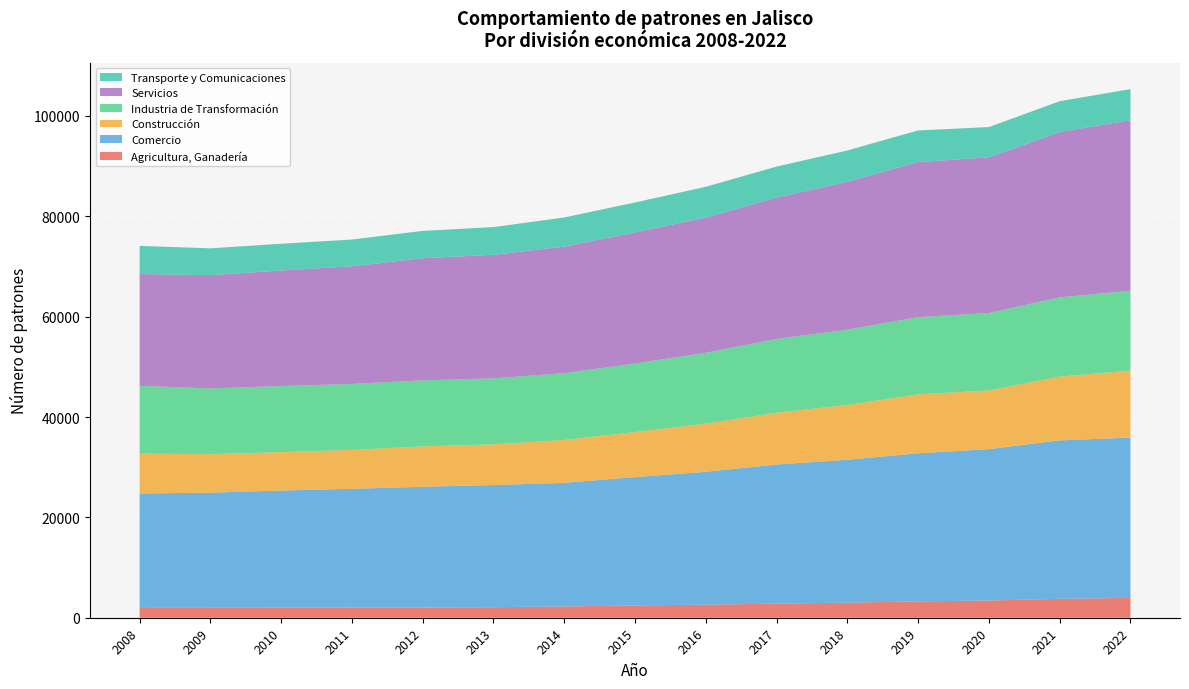

Reading left to right, transcribe all the data shown in this chart.

Agricultura, Ganadería: 2008=1951	2009=1970	2010=2002	2011=2020	2012=2022	2013=2101	2014=2249	2015=2445	2016=2615	2017=2804	2018=3008	2019=3255	2020=3432	2021=3768	2022=3956
Comercio: 2008=22804	2009=22958	2010=23341	2011=23679	2012=24080	2013=24338	2014=24640	2015=25583	2016=26469	2017=27734	2018=28474	2019=29511	2020=30178	2021=31572	2022=31947
Construcción: 2008=7964	2009=7671	2010=7663	2011=7755	2012=8044	2013=8121	2014=8541	2015=8976	2016=9597	2017=10318	2018=10911	2019=11746	2020=11694	2021=12726	2022=13340
Industria de Transformación: 2008=13491	2009=13095	2010=13168	2011=13135	2012=13165	2013=13135	2014=13305	2015=13663	2016=14113	2017=14699	2018=15012	2019=15390	2020=15414	2021=15776	2022=15927
Servicios: 2008=22287	2009=22575	2010=23027	2011=23456	2012=24330	2013=24632	2014=25234	2015=26120	2016=26954	2017=28175	2018=29472	2019=30907	2020=31028	2021=32945	2022=33990
Transporte y Comunicaciones: 2008=5603	2009=5344	2010=5328	2011=5324	2012=5452	2013=5519	2014=5798	2015=5965	2016=6134	2017=6176	2018=6241	2019=6303	2020=6033	2021=6149	2022=6186